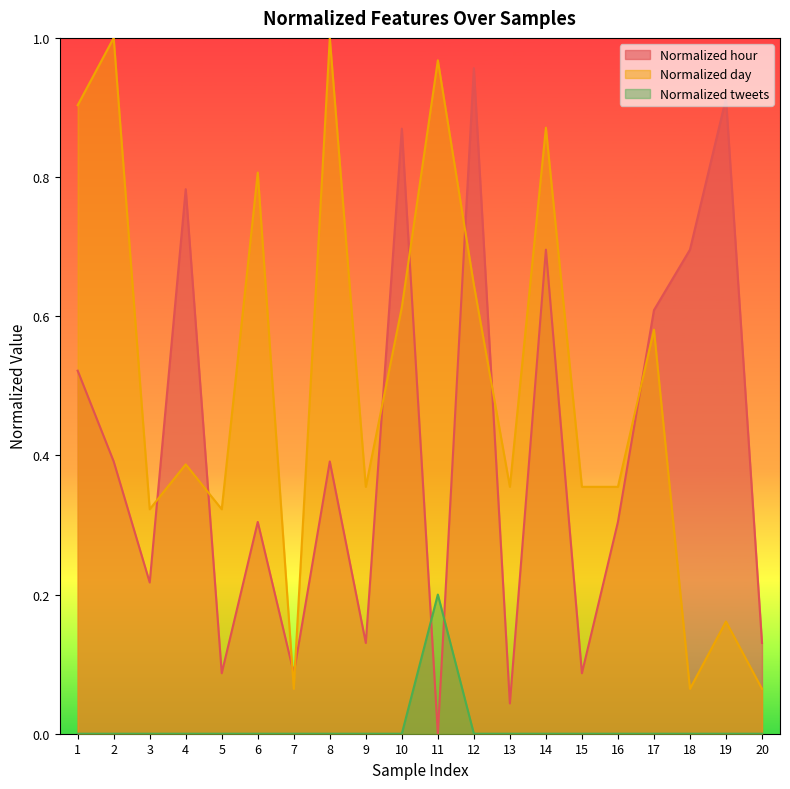

True or false: Normalized day has a value of 1.3 at 14.

False